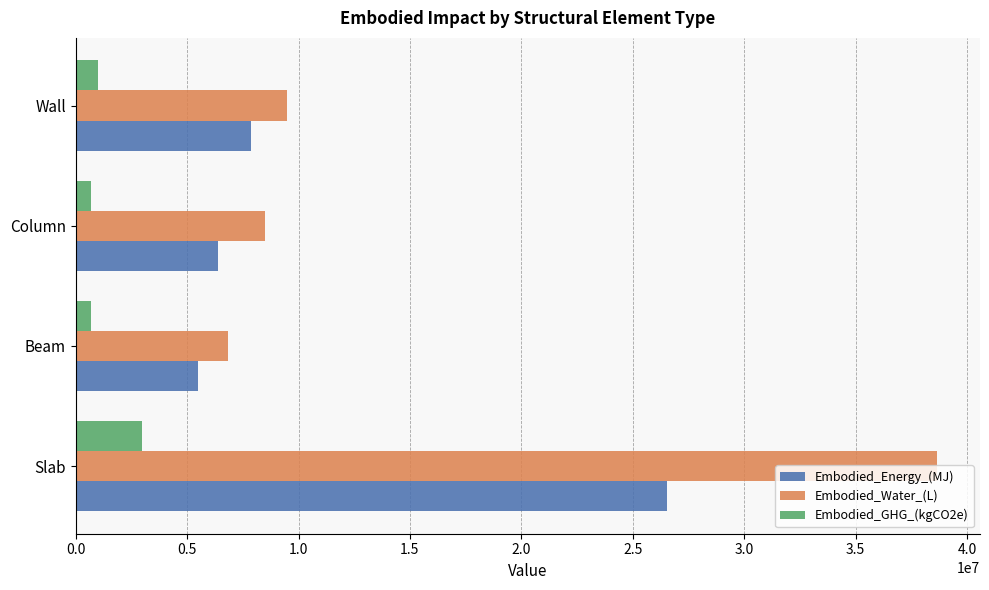

Which series has the largest total across all categories?

Embodied_Water_(L)